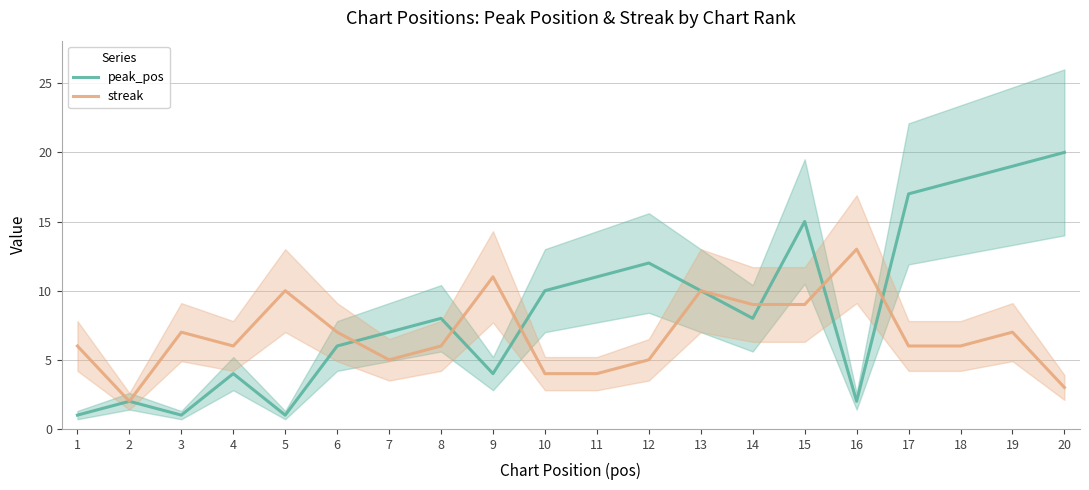

Between 14 and 19, which is larger?

19